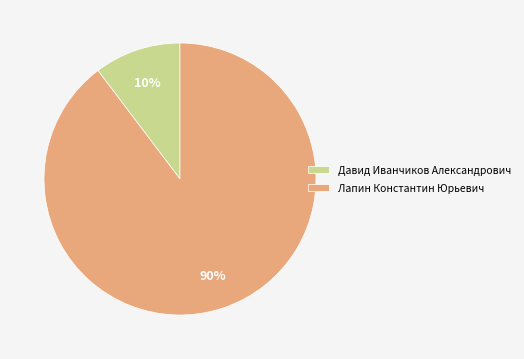

Which category has the smallest portion of the pie?

Давид Иванчиков Александрович